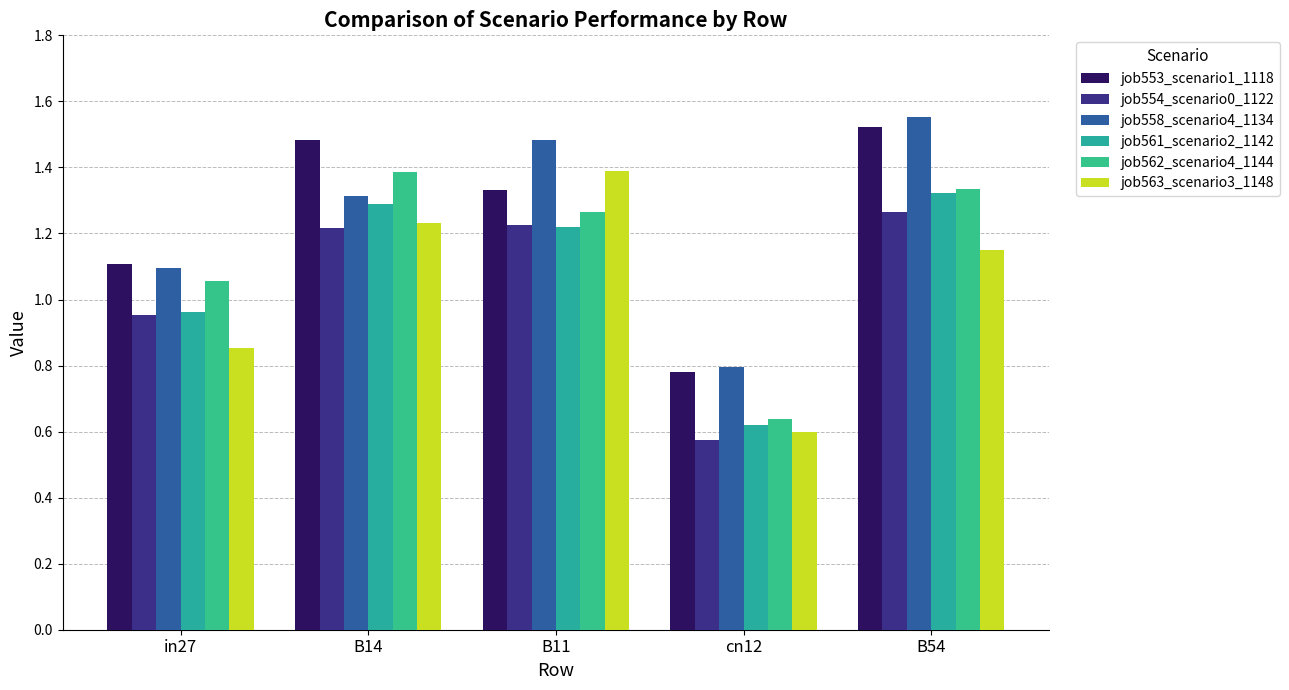

Reading left to right, transcribe all the data shown in this chart.

job553_scenario1_1118: in27=1.1	B14=1.5	B11=1.3	cn12=0.8	B54=1.5
job554_scenario0_1122: in27=1.0	B14=1.2	B11=1.2	cn12=0.6	B54=1.3
job558_scenario4_1134: in27=1.1	B14=1.3	B11=1.5	cn12=0.8	B54=1.6
job561_scenario2_1142: in27=1.0	B14=1.3	B11=1.2	cn12=0.6	B54=1.3
job562_scenario4_1144: in27=1.1	B14=1.4	B11=1.3	cn12=0.6	B54=1.3
job563_scenario3_1148: in27=0.9	B14=1.2	B11=1.4	cn12=0.6	B54=1.1